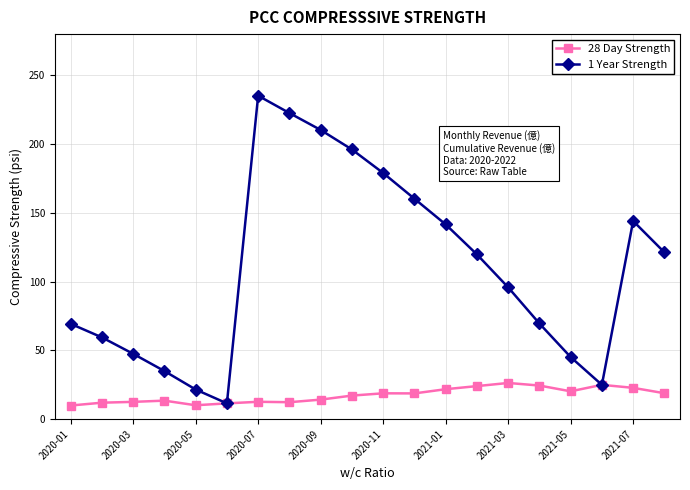

What is the lowest value of the 28 Day Strength series?

9.9